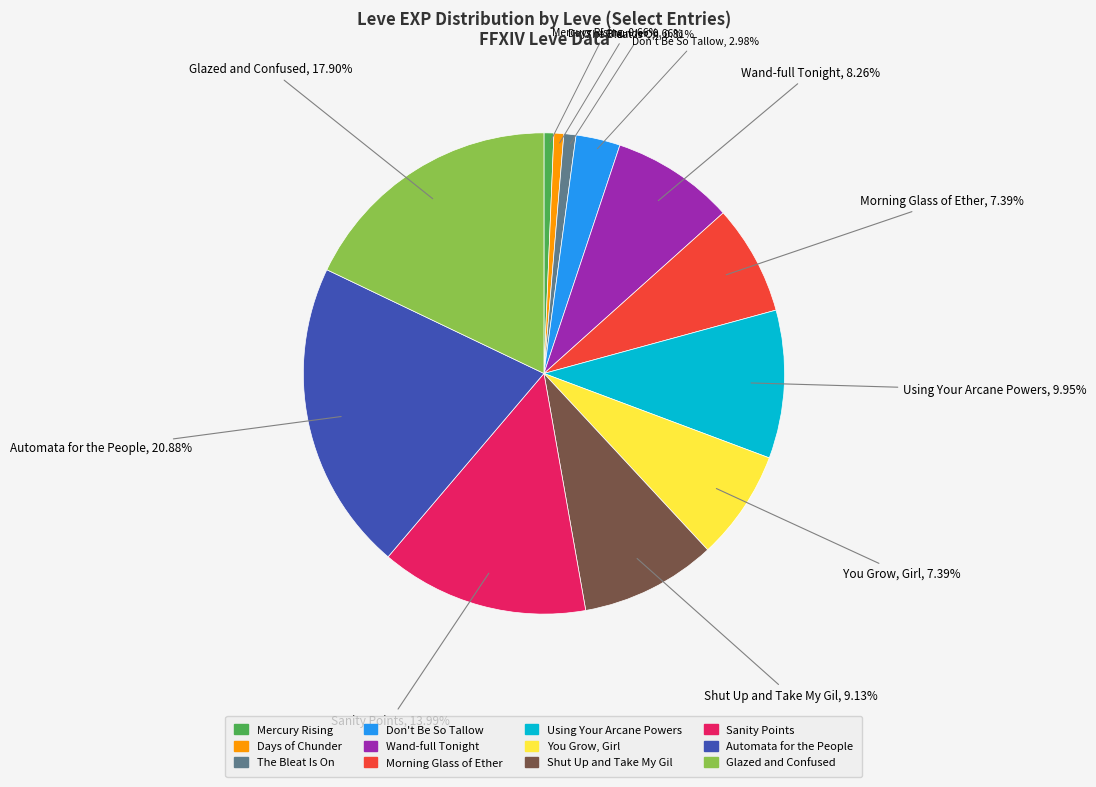

Combined, what portion of the pie is Glazed and Confused and Morning Glass of Ether?

25.3%